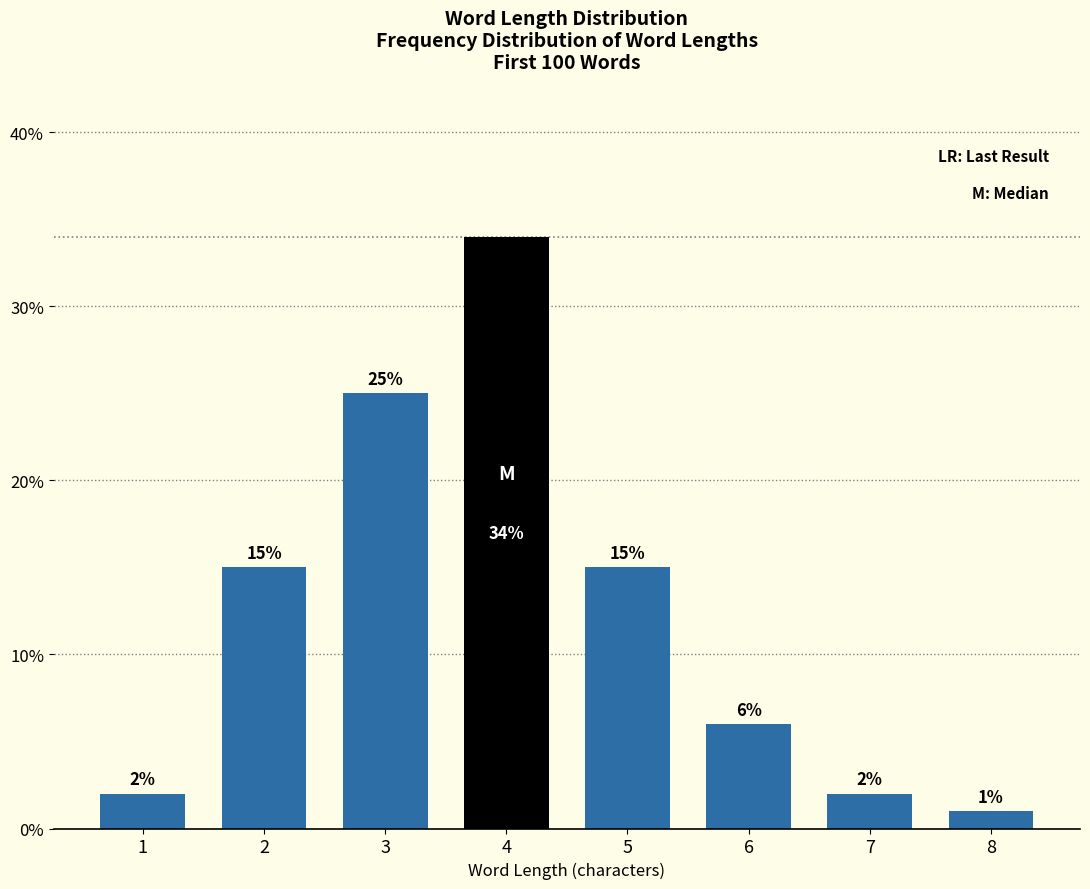

Reading left to right, list all the values displayed in this chart.

2	15	25	34	15	6	2	1